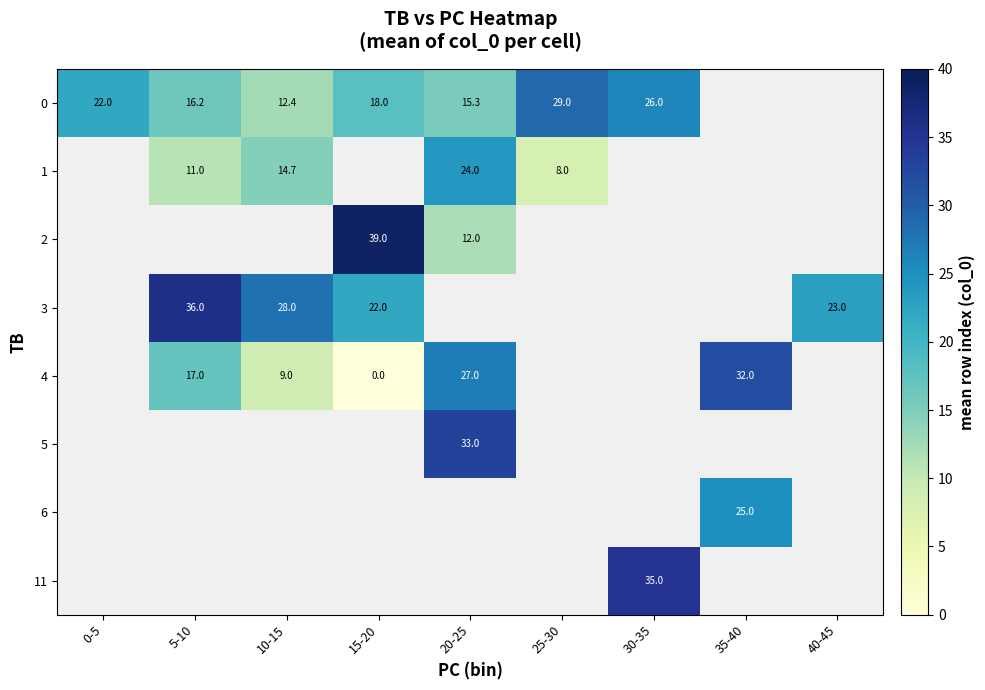

The 4 series shows 9.0 at 10-15. True or false?

True